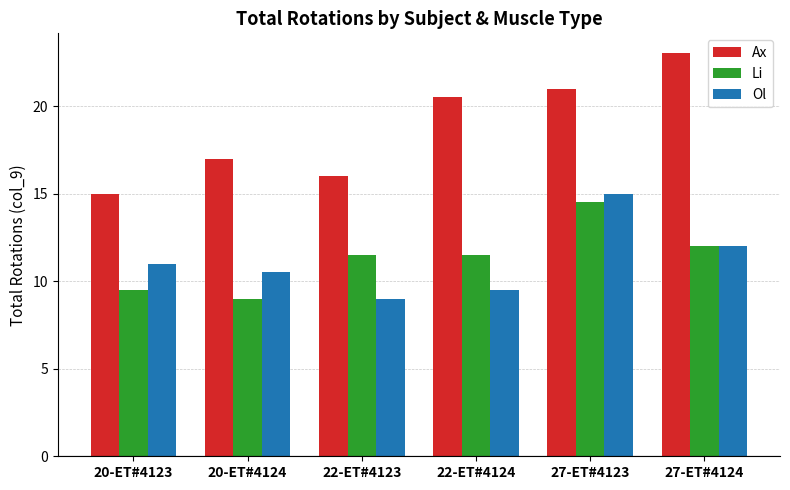

Which label corresponds to the largest value in the chart?

27-ET#4124